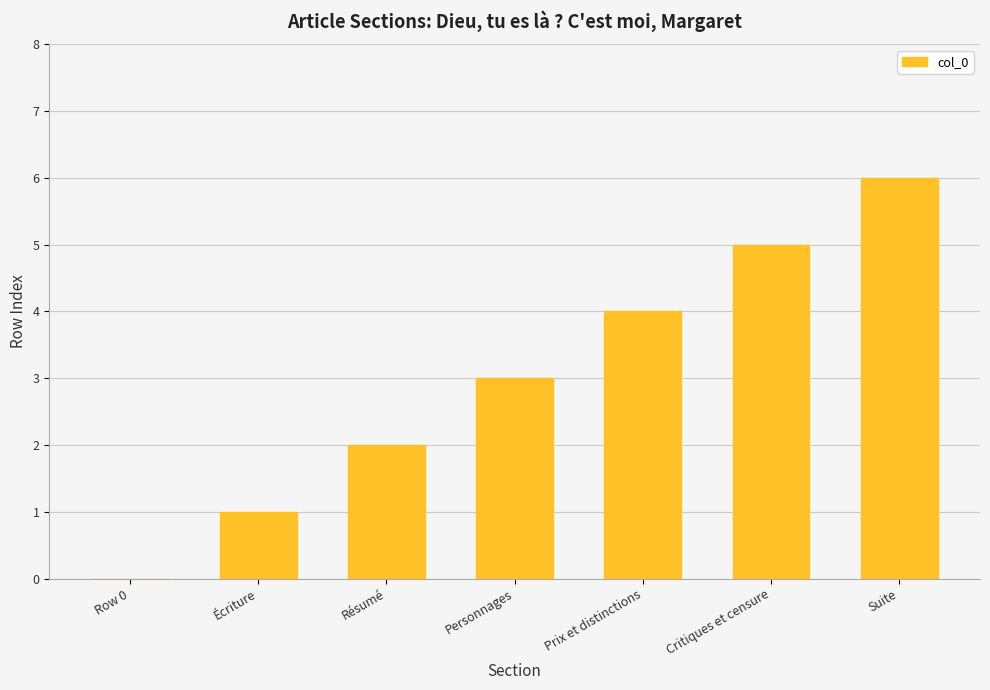

Reading right to left, transcribe all the data shown in this chart.

Suite=6	Critiques et censure=5	Prix et distinctions=4	Personnages=3	Résumé=2	Écriture=1	Row 0=0